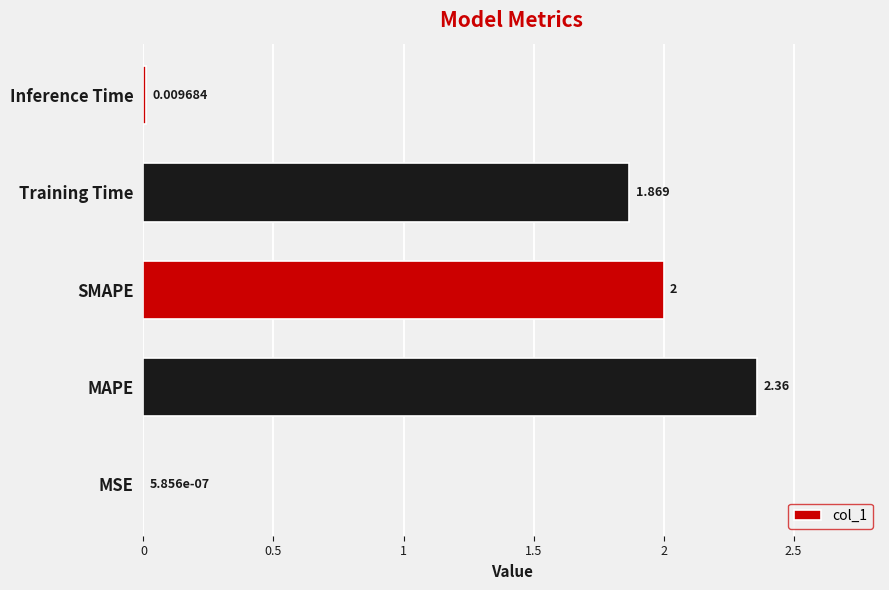

Between Training Time and MAPE, which is larger?

MAPE